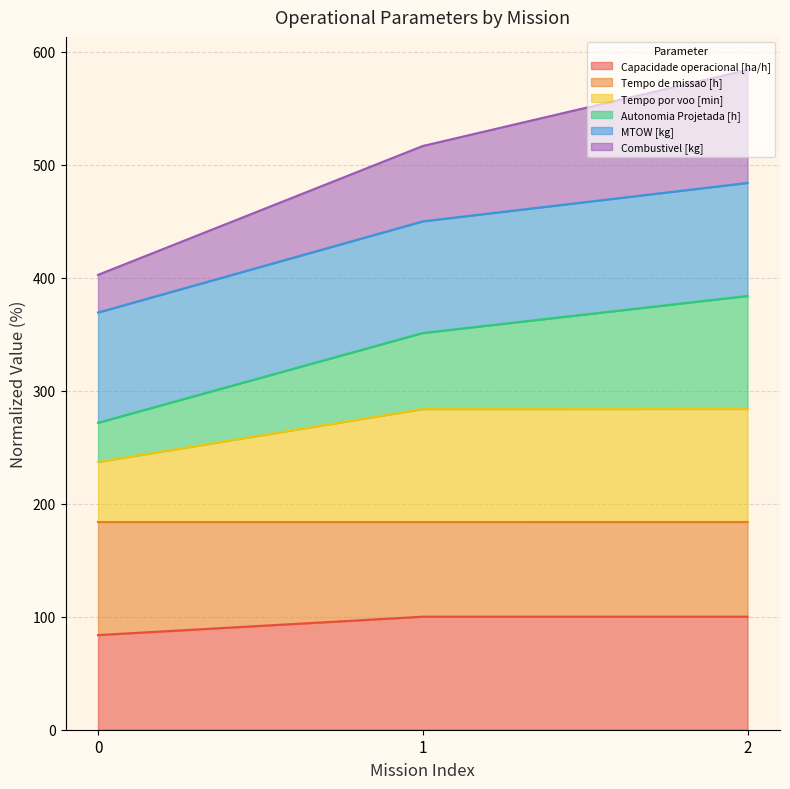

Between 1 and 2, which series saw the biggest shift?

Autonomia Projetada [h]